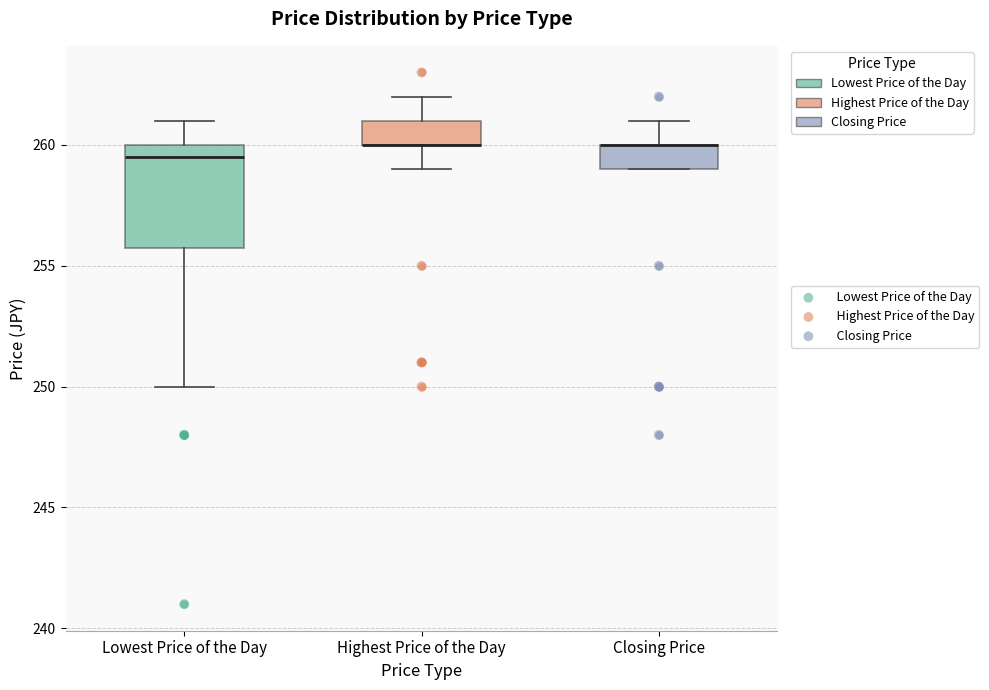

Reading left to right, transcribe this box plot: for each box, give where its median line is, the range the box spans, and where its two whiskers end, as read against the y-axis. The values are not printed on the chart, so give them approximately, as read against the axis.

Lowest Price of the Day: median 259.5, box 256.0 to 260.0, whiskers 250.0 to 261.0
Highest Price of the Day: median 260.0 (drawn on the box's lower edge), box 260.0 to 261.0, whiskers 259.0 to 262.0
Closing Price: median 260.0 (drawn on the box's upper edge), box 259.0 to 260.0, whiskers 259.0 to 261.0